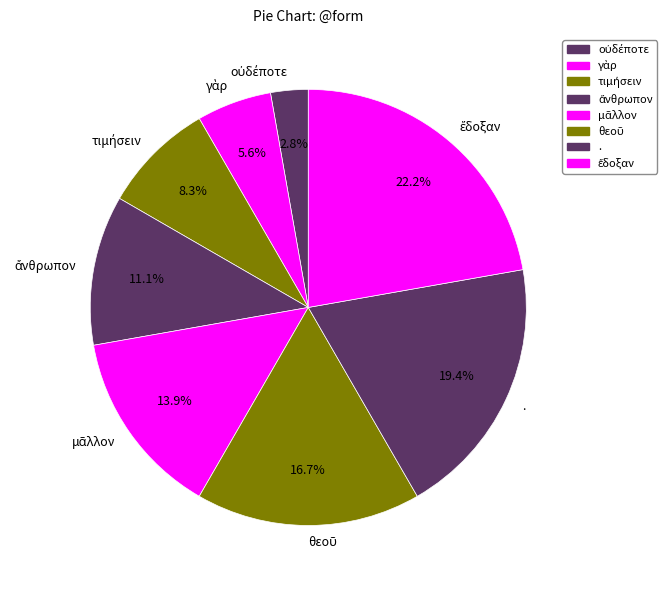

To the nearest percent, what is the difference between the largest and smallest slice percentages?

19%